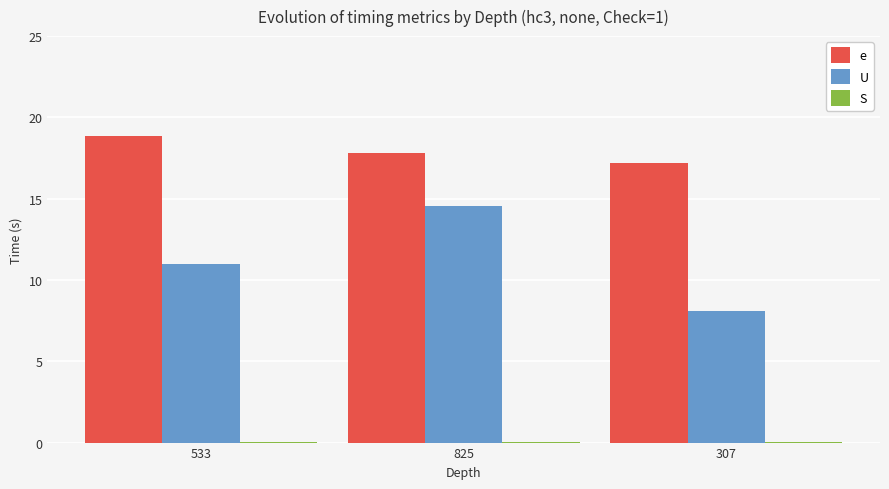

At which category does the chart reach its peak across all series?

533